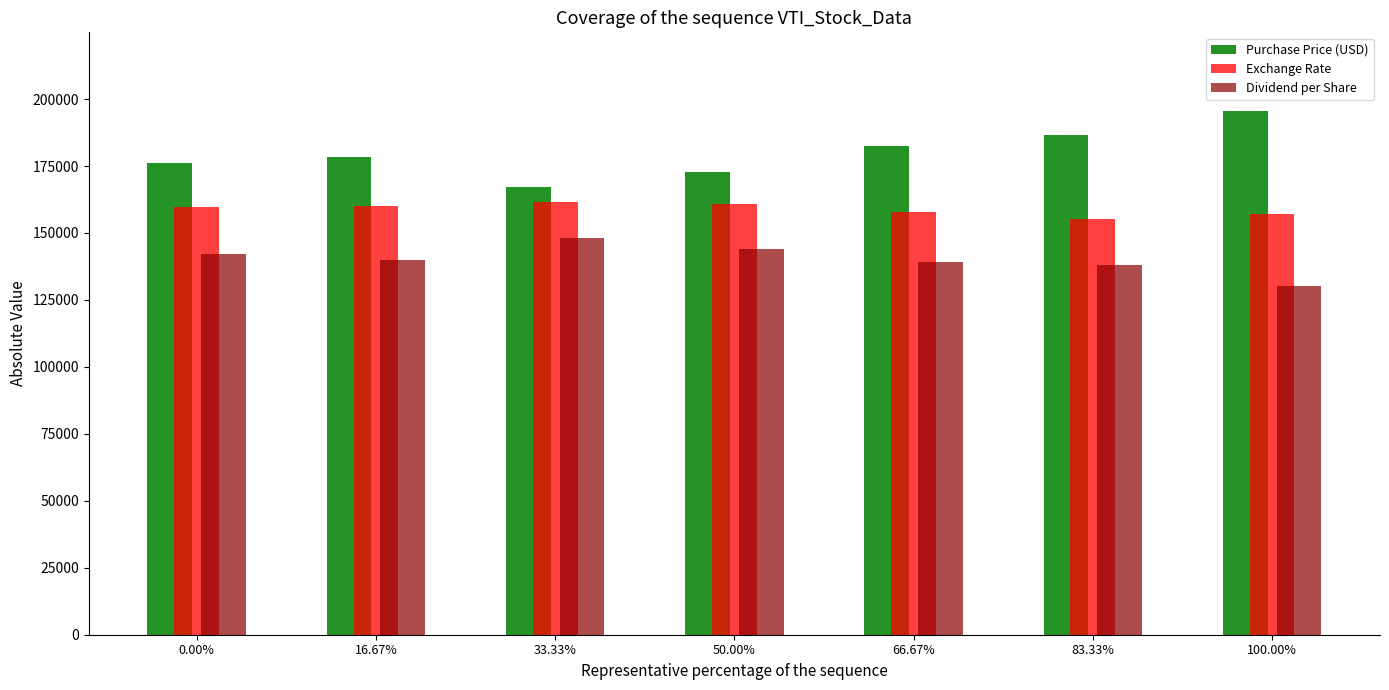

What is the difference between the maximum and minimum values in the Exchange Rate series?

6290